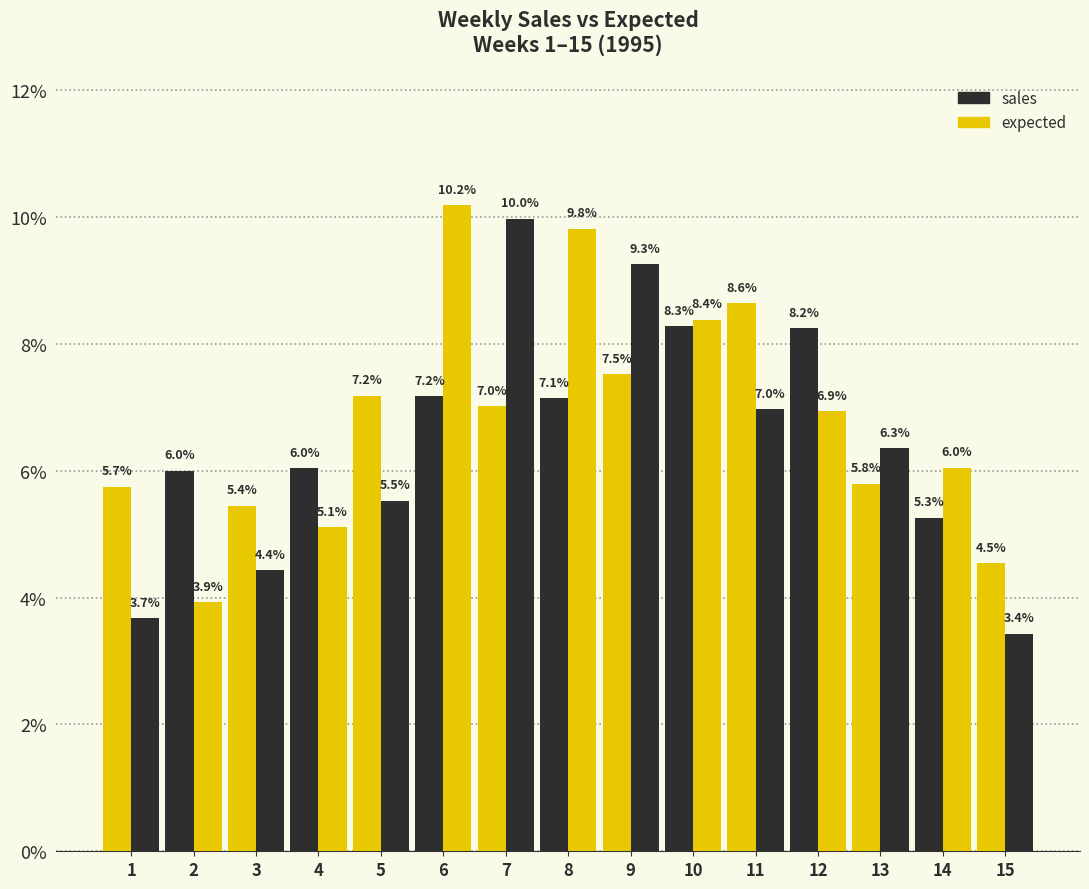

How many bars are there in each group?

2